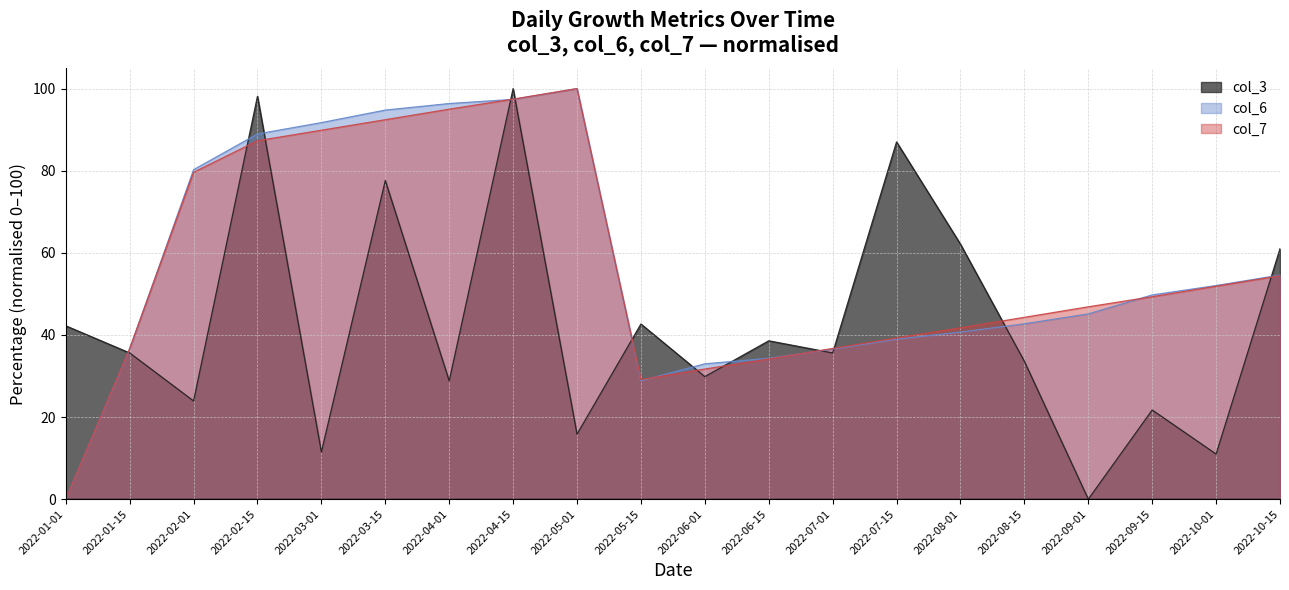

True or false: col_6 has more than 0 interior local peaks.

True